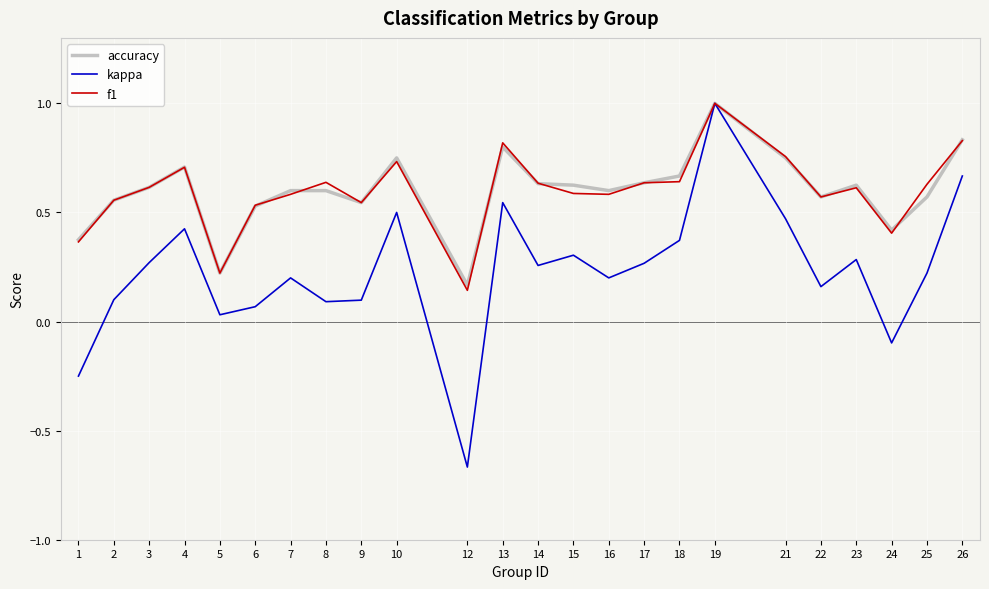

Is the value of accuracy at 1 greater than the value of kappa at 22?

Yes